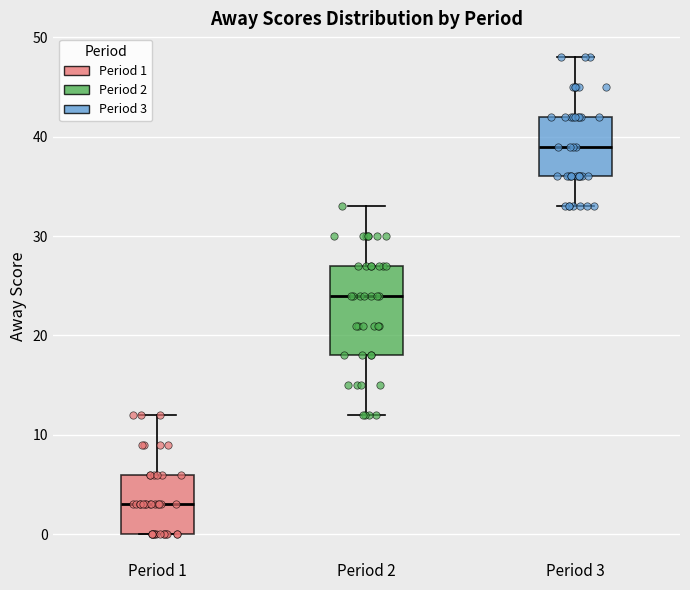

Which box is the tallest, from its lower edge to its upper edge?

Period 2